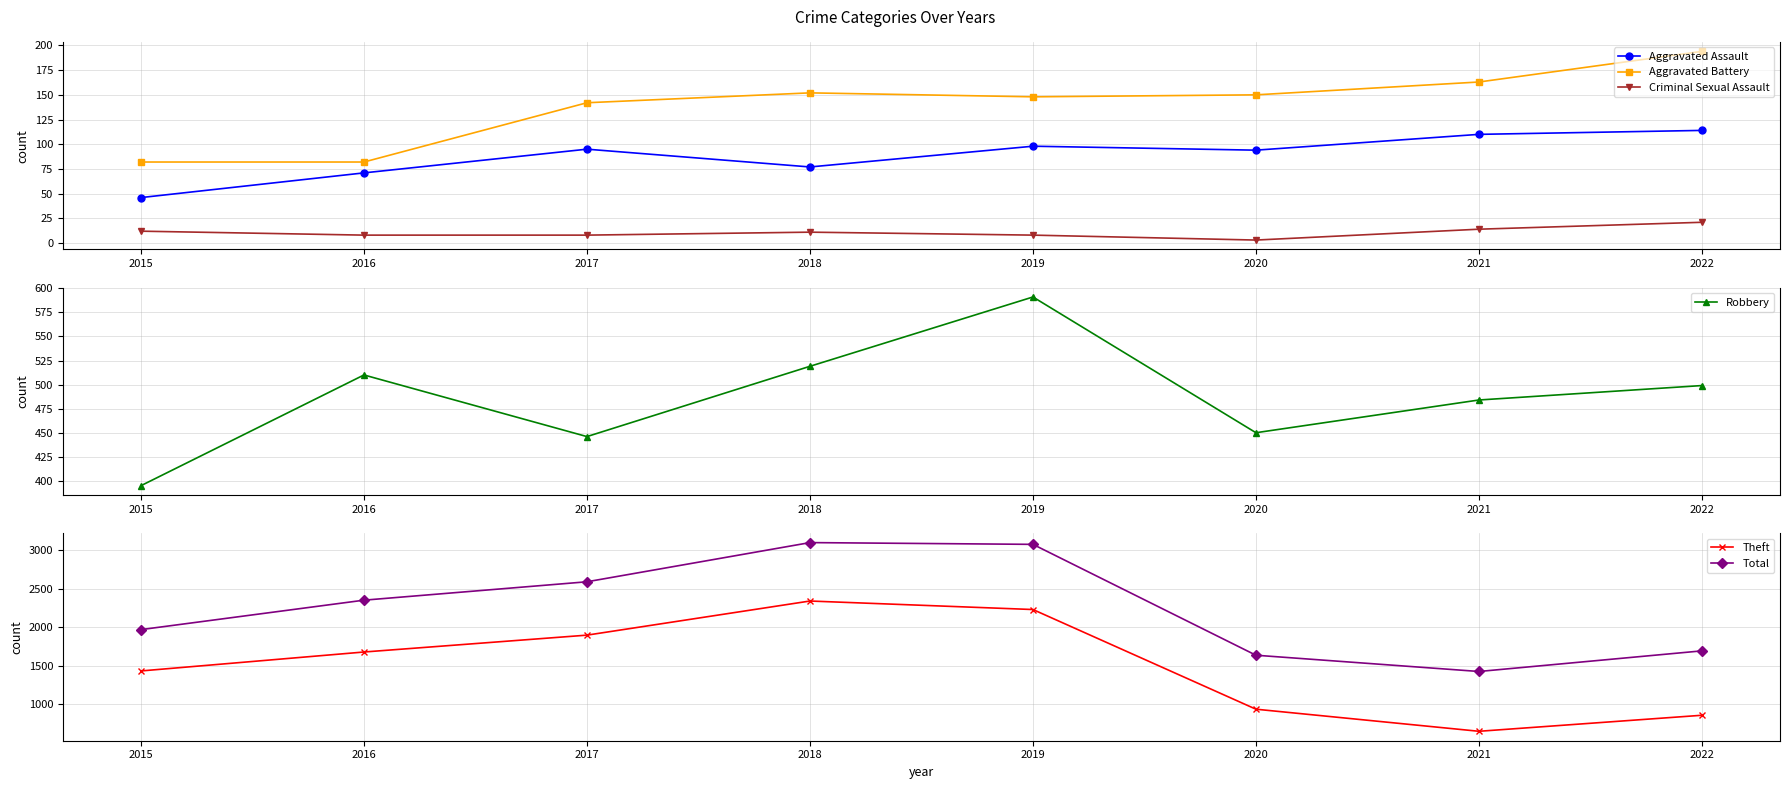

What is the difference between the maximum and minimum values in the Aggravated Battery series?

112